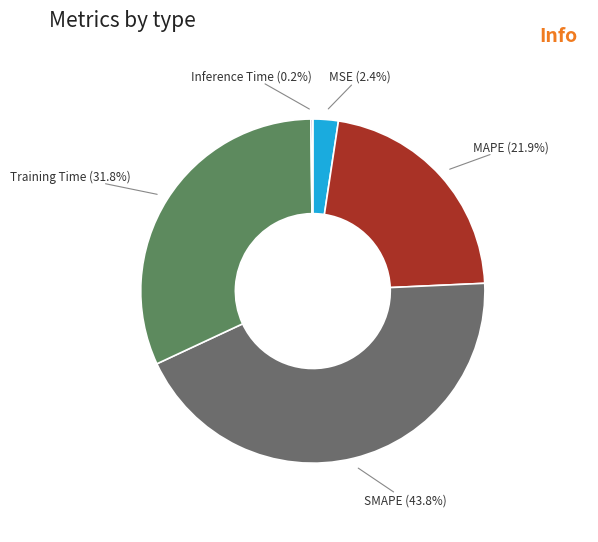

Does any single category account for the majority?

No